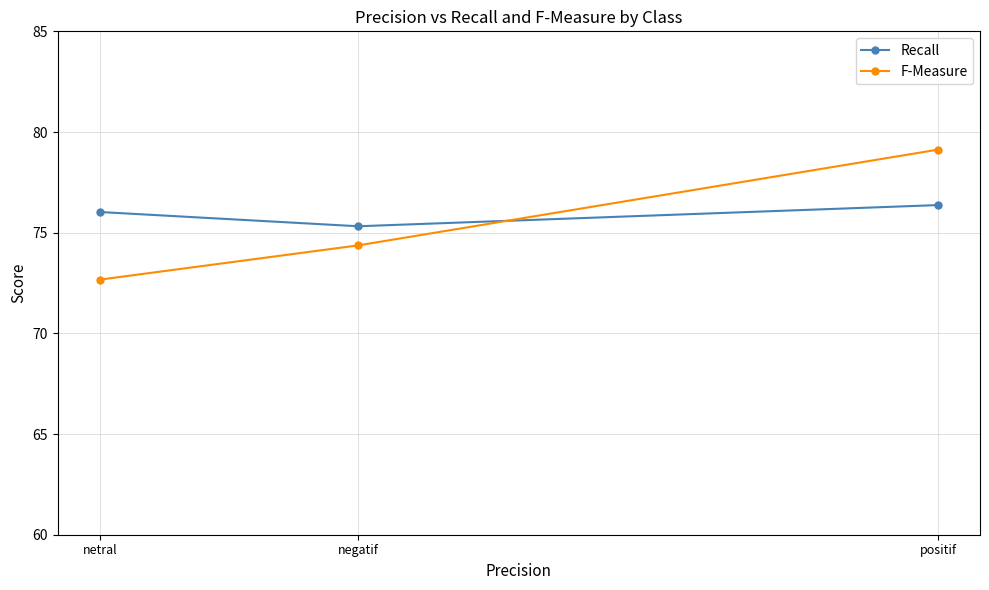

The F-Measure series shows 74.4 at negatif. True or false?

True